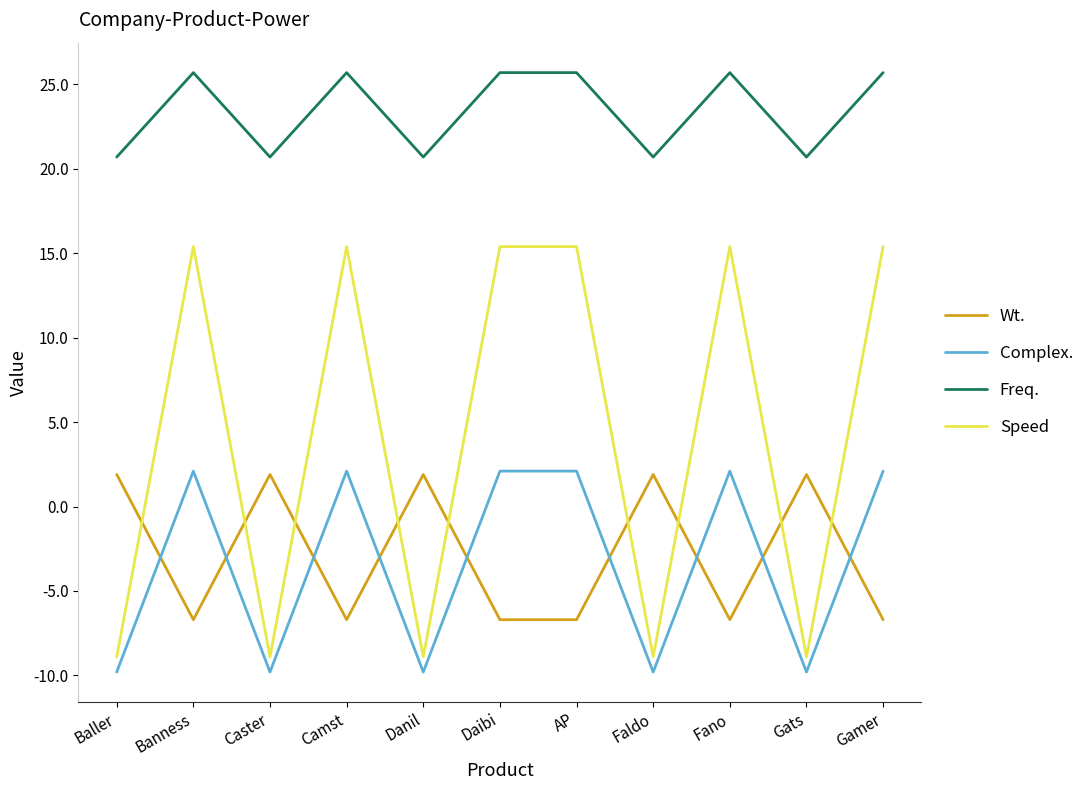

Is this an area chart (filled region under the line)?

No